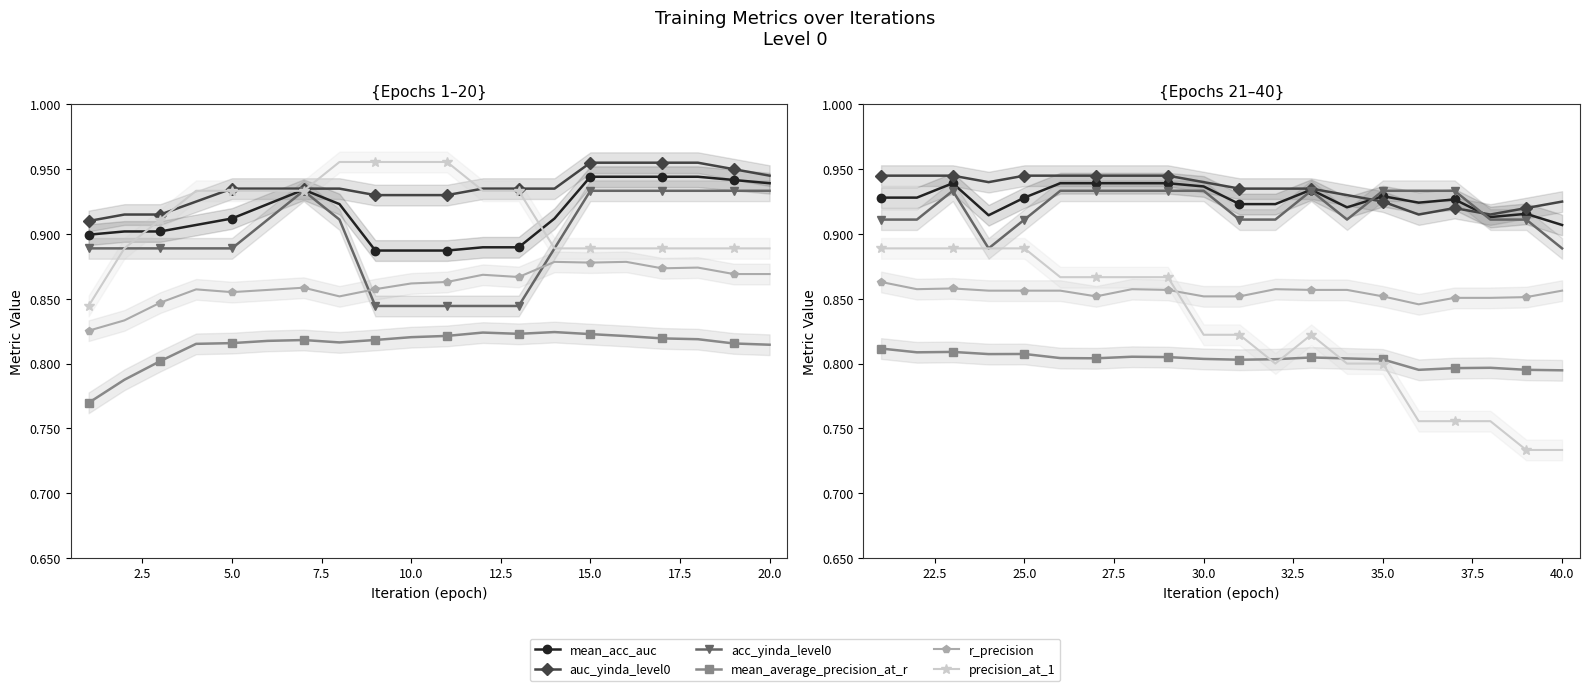

The r_precision series shows 0.9 at 35.0. True or false?

True